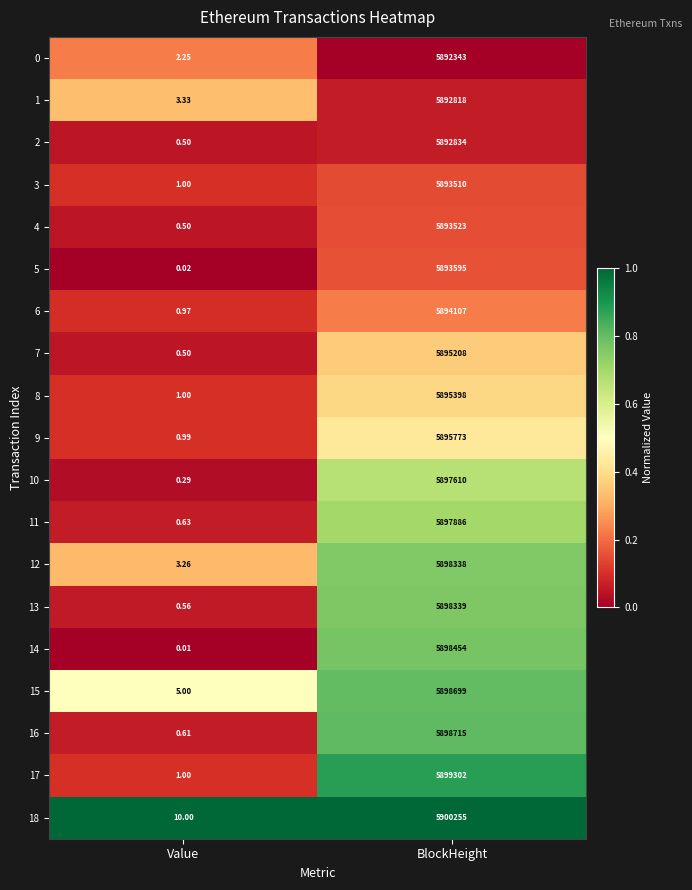

Rank the categories by 6 value from lowest to highest.

Value, BlockHeight